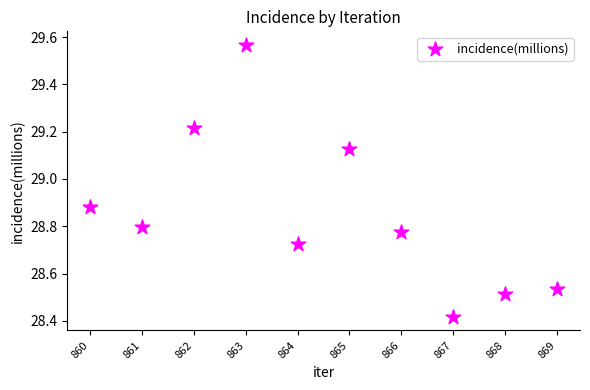

What is the average X value?

864.5